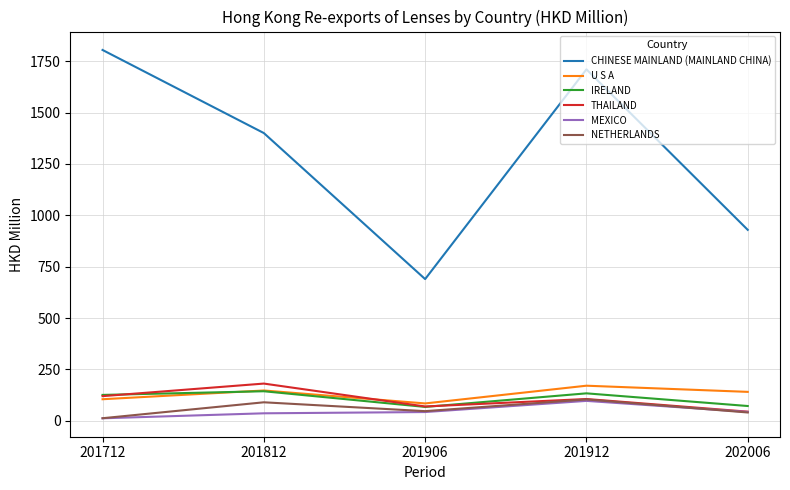

True or false: U S A and MEXICO cross at least once.

False